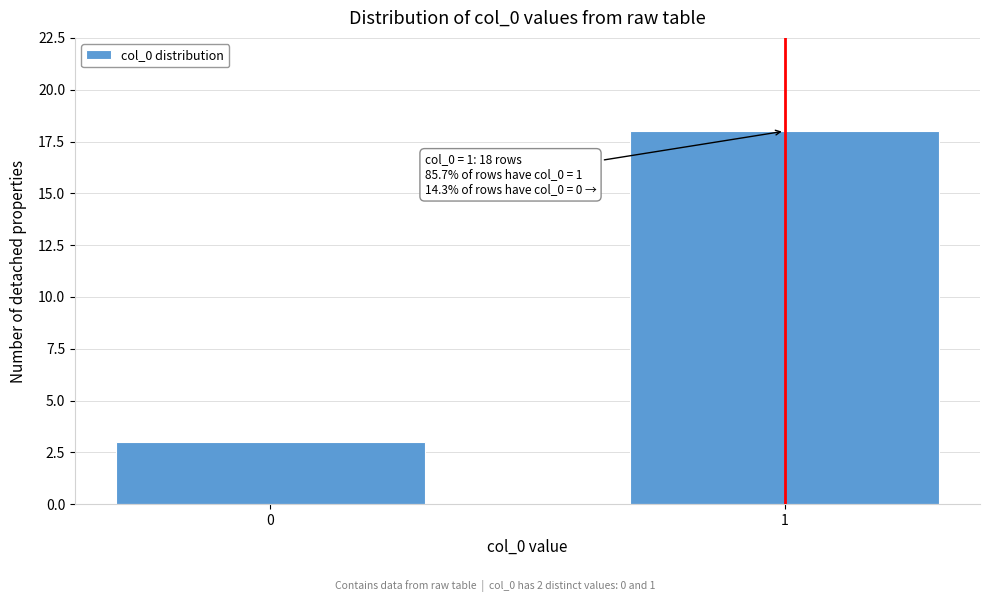

Reading right to left, what are all the values shown in this chart?

18	3